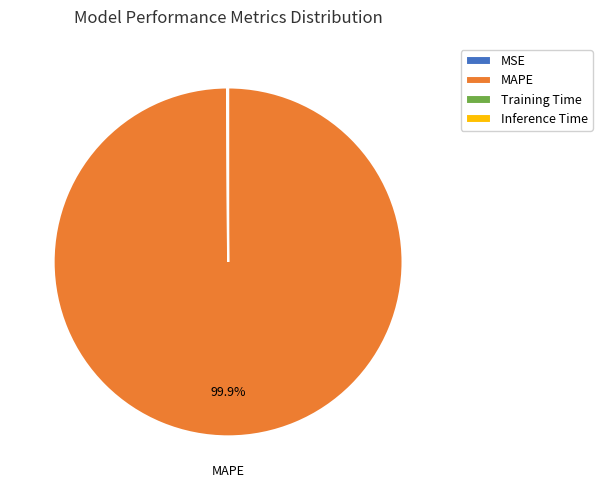

Is there a majority slice in this chart?

Yes